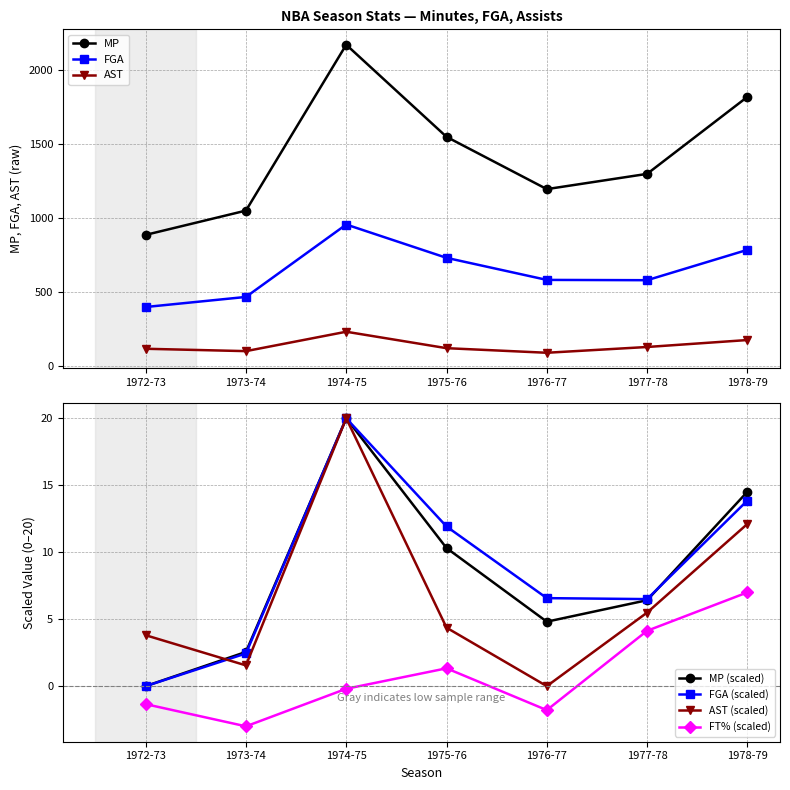

Between 1974-75 and 1975-76, which series saw the biggest shift?

MP